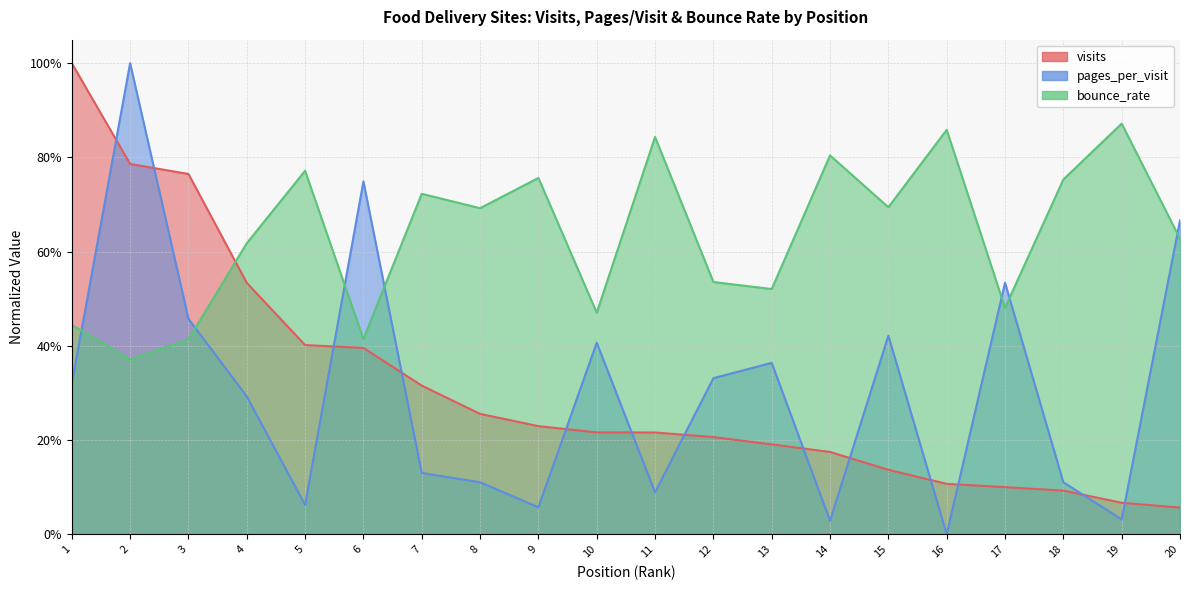

What is the average value of the bounce_rate series?

0.6